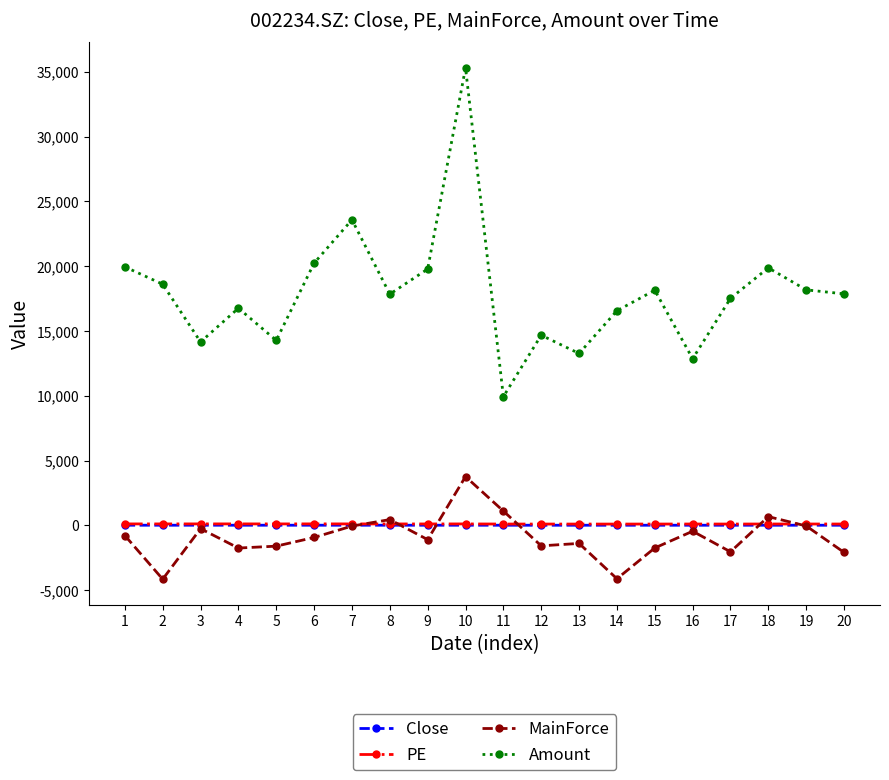

What is the greatest value displayed?

35307.4